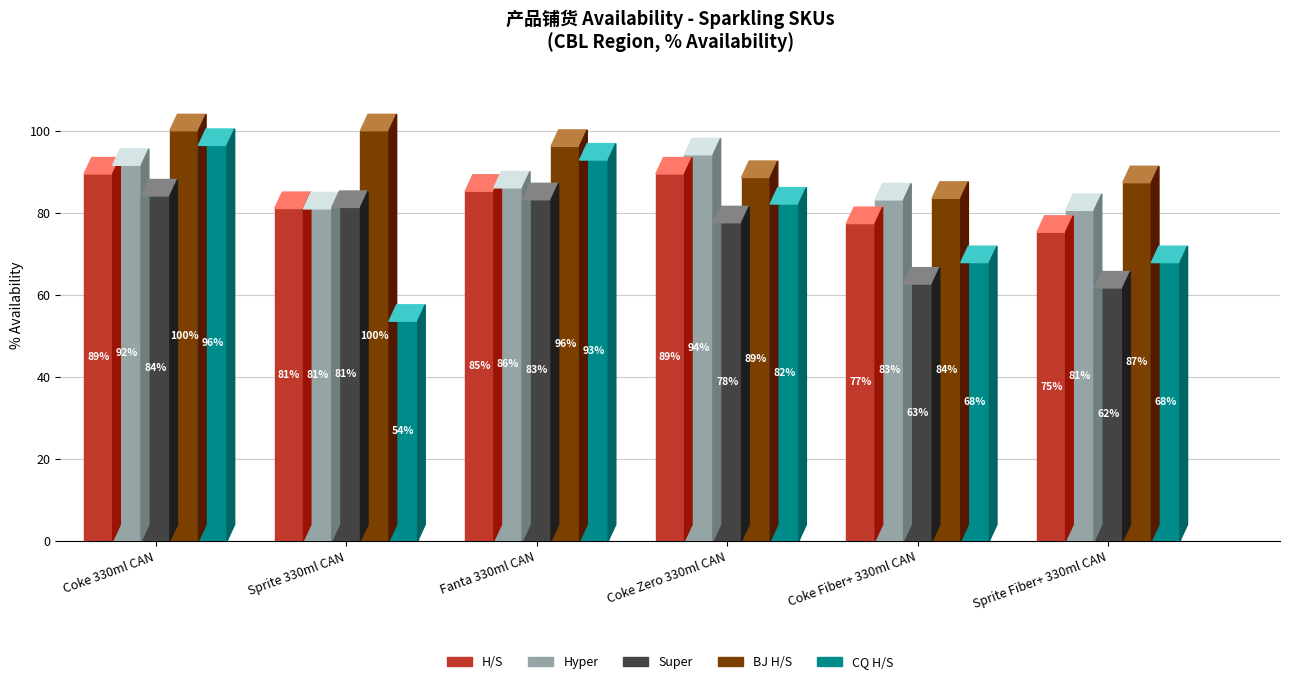

What is the sum of all CQ H/S values?

460.7